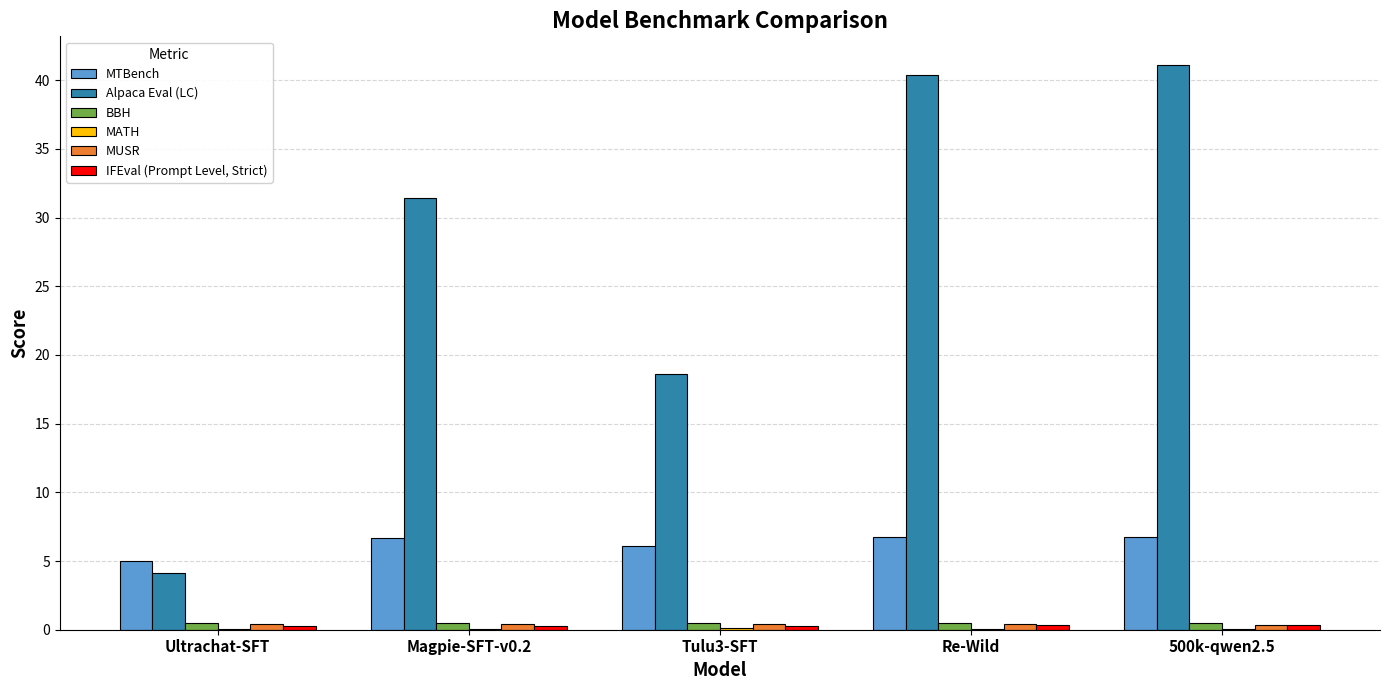

The MTBench series shows 2.0 at Ultrachat-SFT. True or false?

False